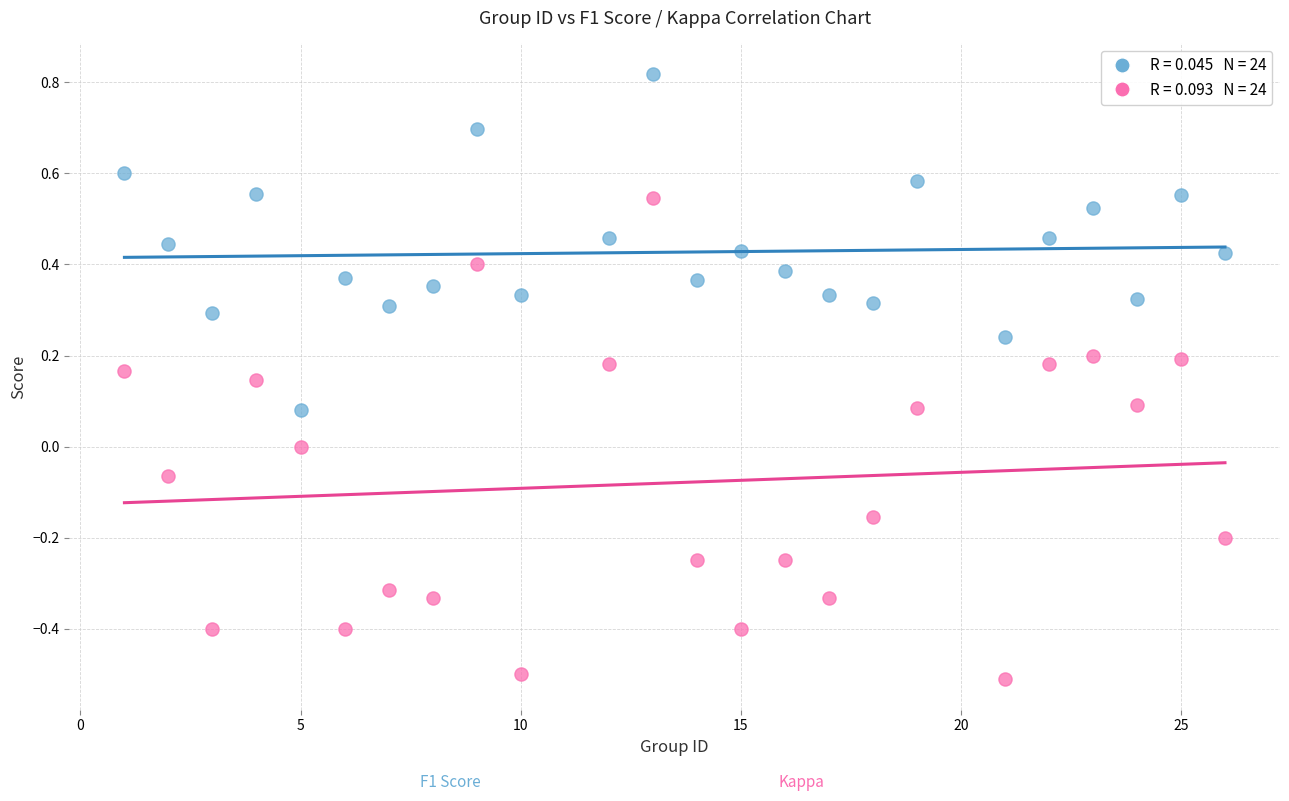

Across all data points, what is the range of Y values (max minus min)?

1.3